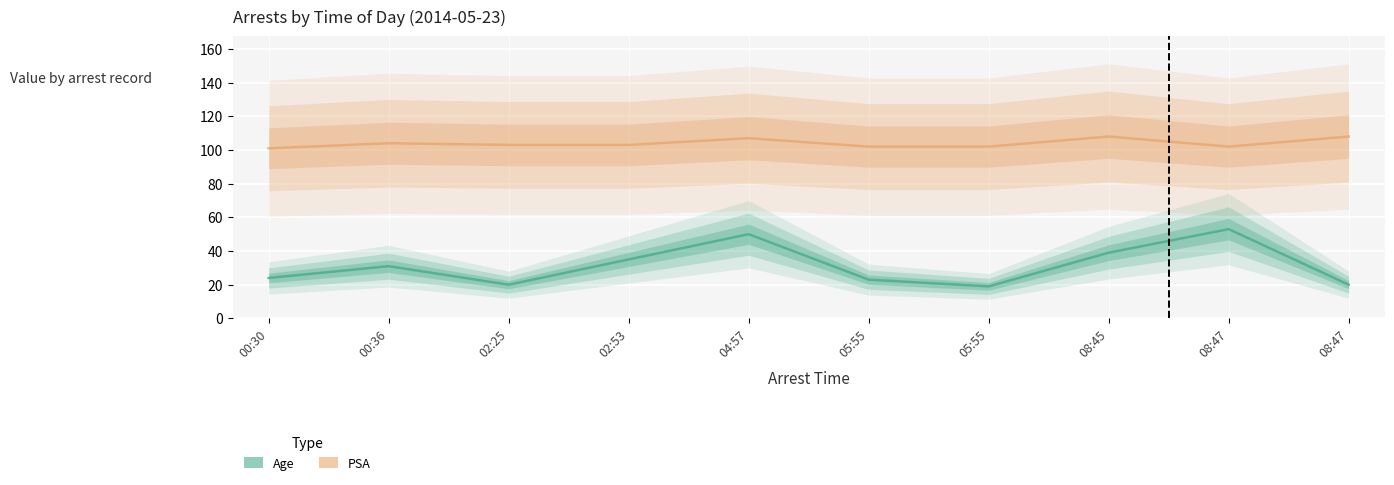

Rank the series at 05:55 from highest to lowest value.

PSA, Age